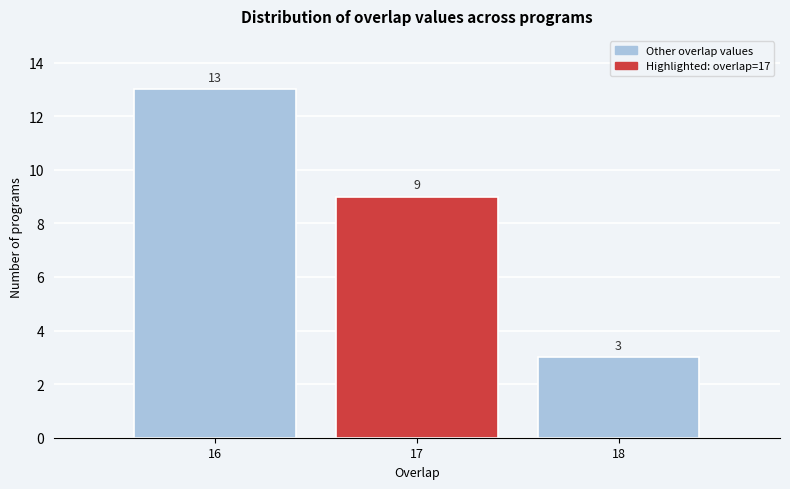

Reading right to left, extract all data points from this chart.

3	9	13